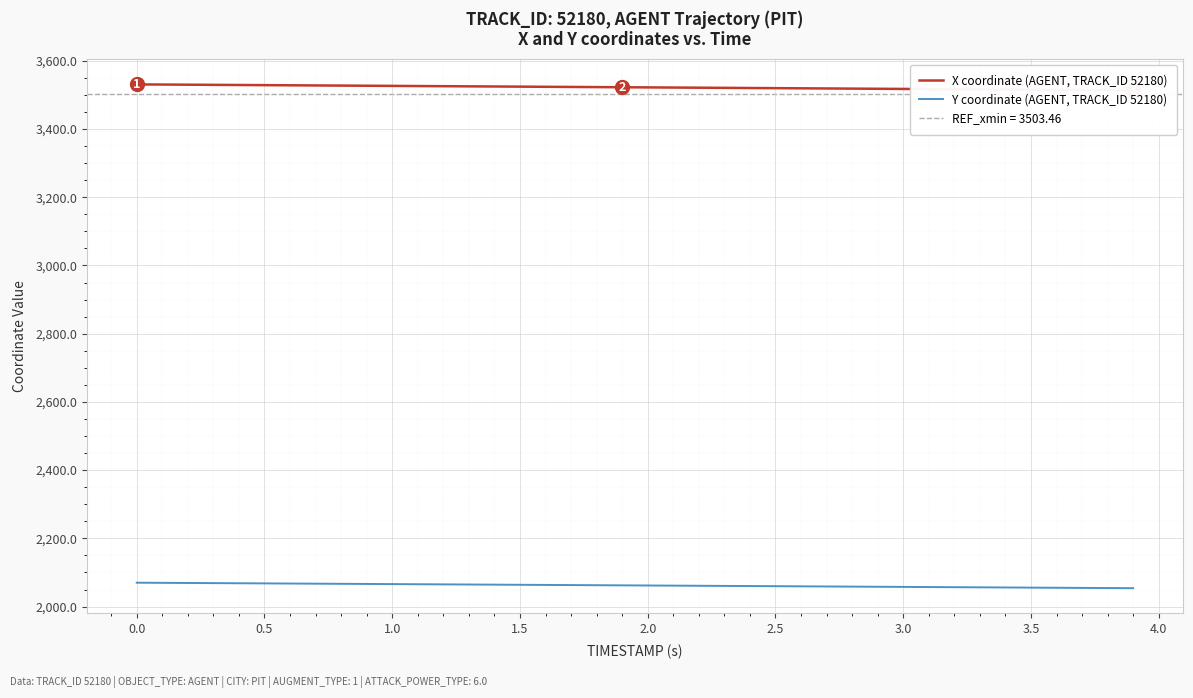

What is the highest value of the Y coordinate (AGENT, TRACK_ID 52180) series?

2070.0